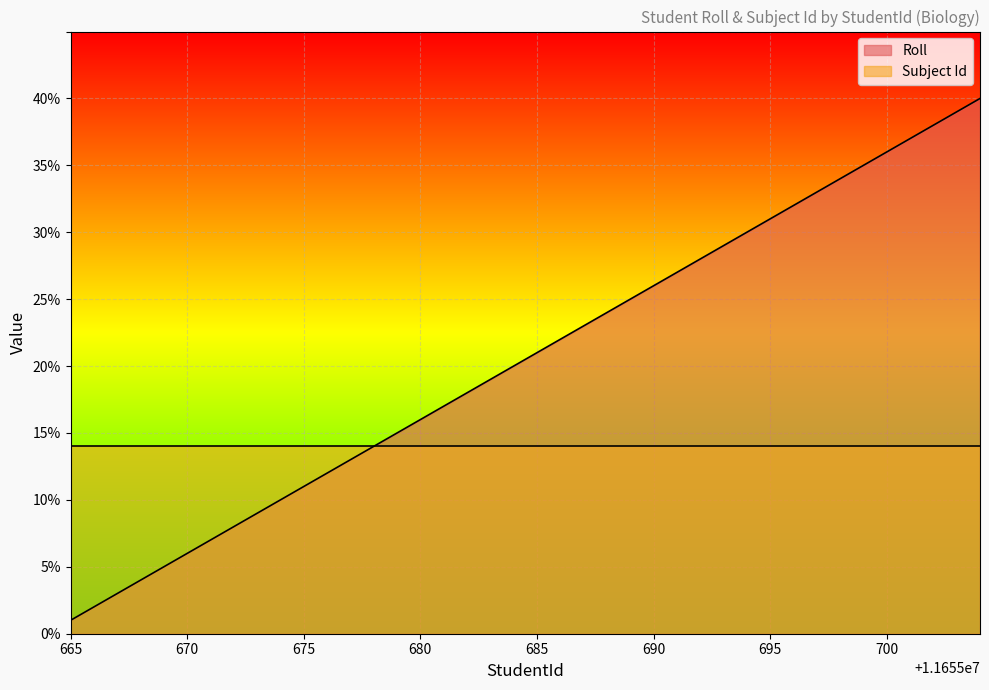

List the series in order of their peak value, lowest first.

Subject Id, Roll